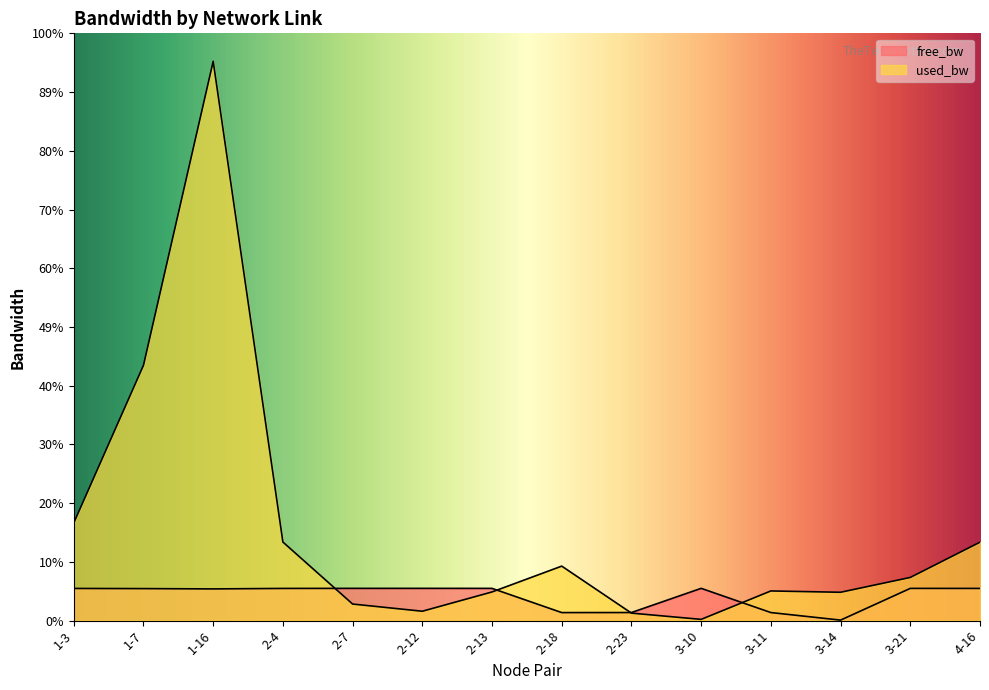

Does the chart have visible grid lines?

No